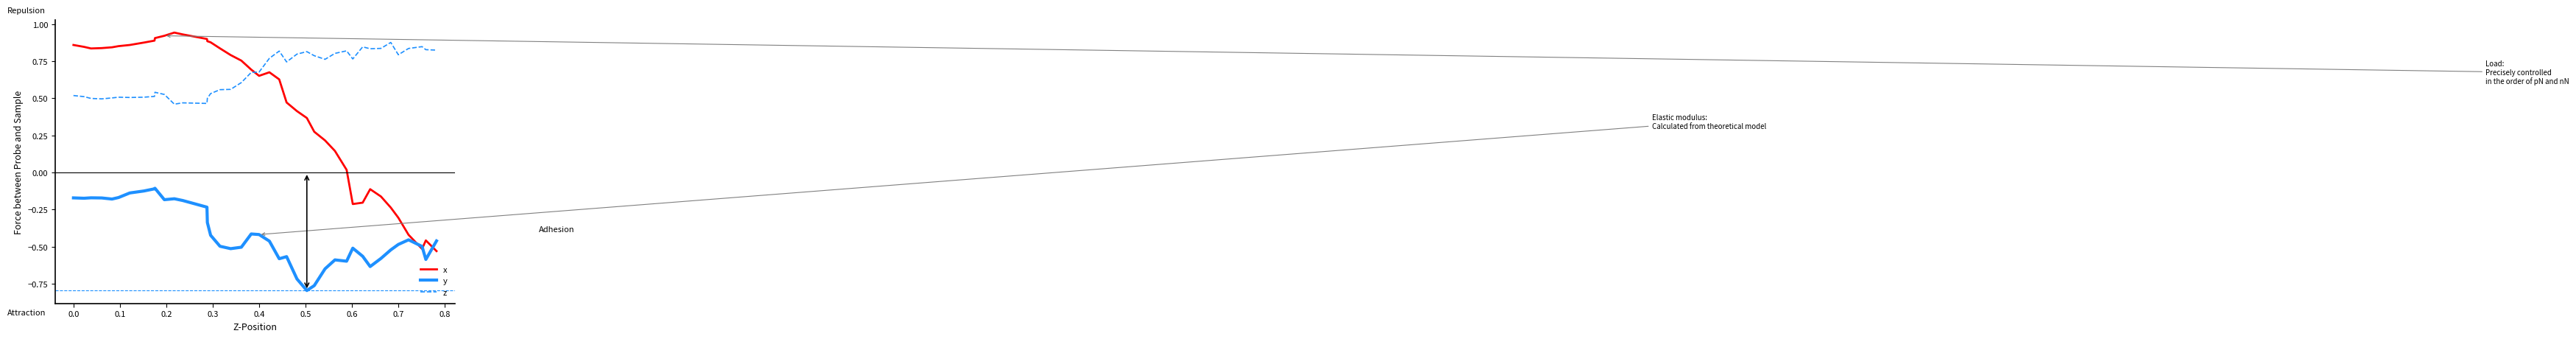

Which series has the largest range (max minus min)?

x